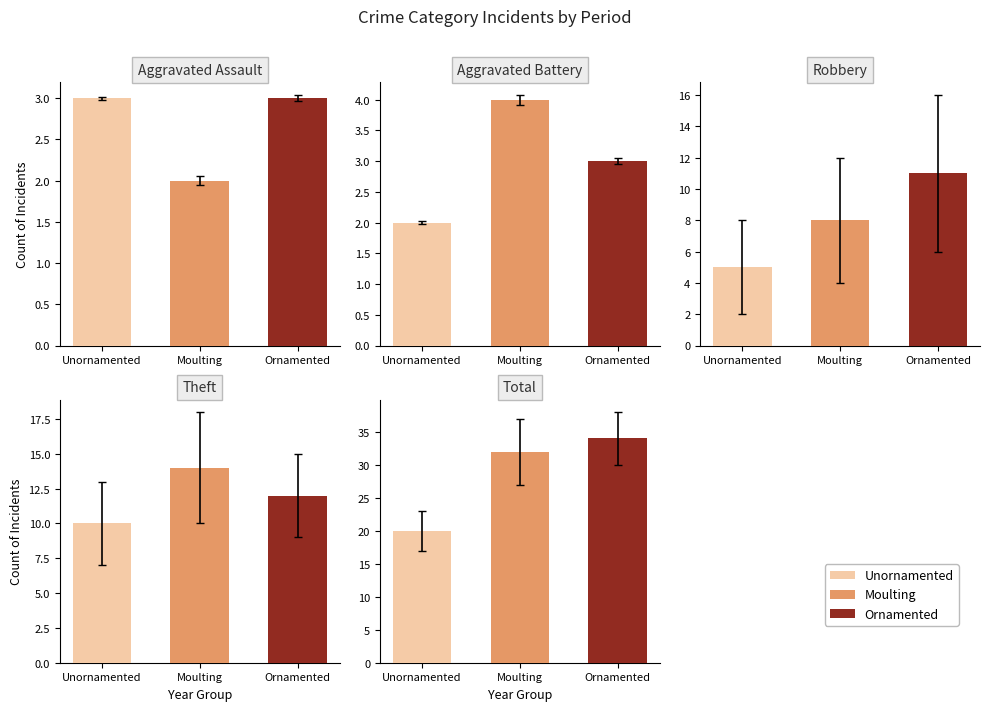

Rank the series by their maximum value, from lowest to highest.

Aggravated Assault, Aggravated Battery, Robbery, Theft, Total